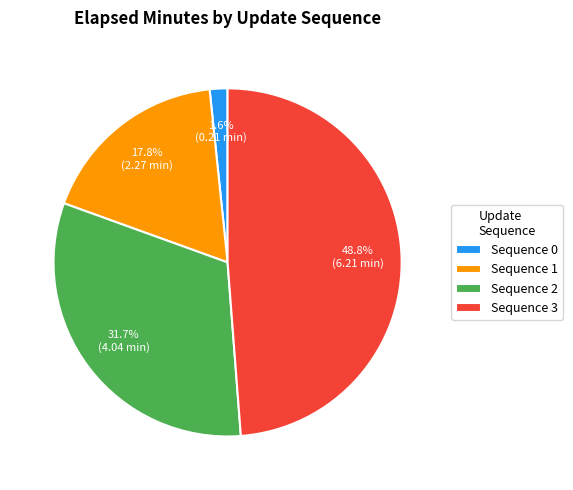

Which has a higher value, Sequence 2 or Sequence 1?

Sequence 2